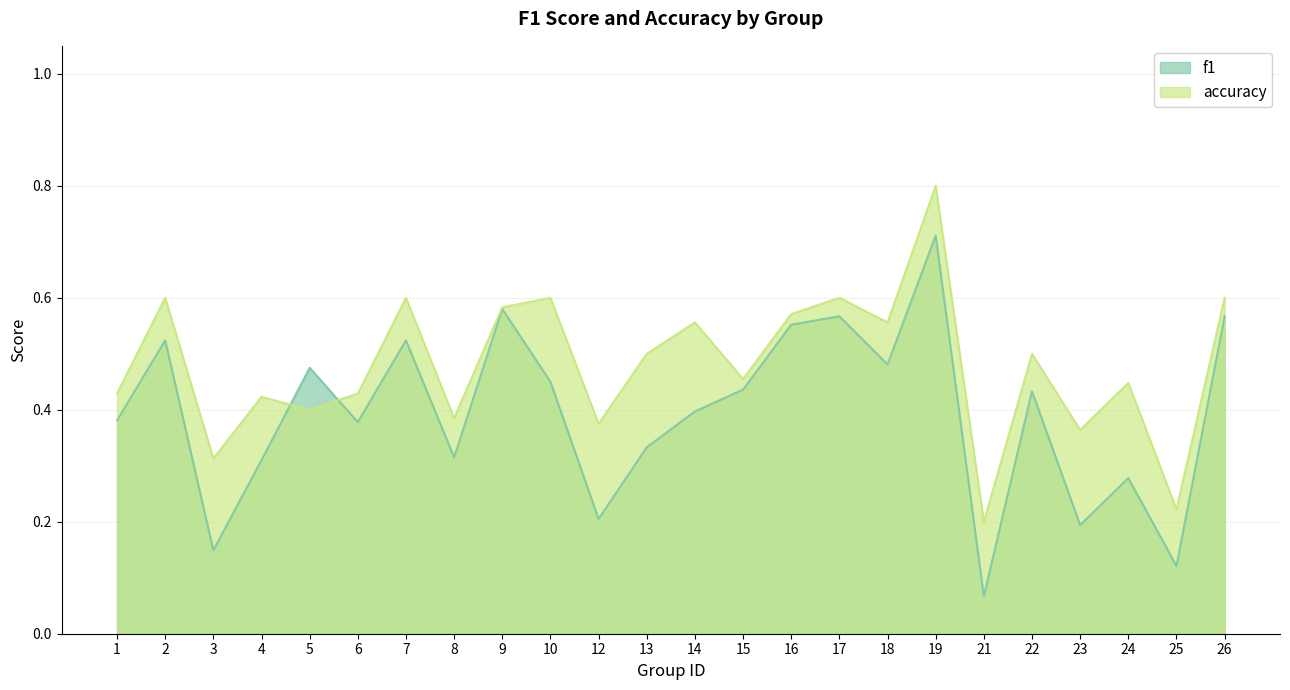

Is it true that f1 equals 0.7 at 16?

False